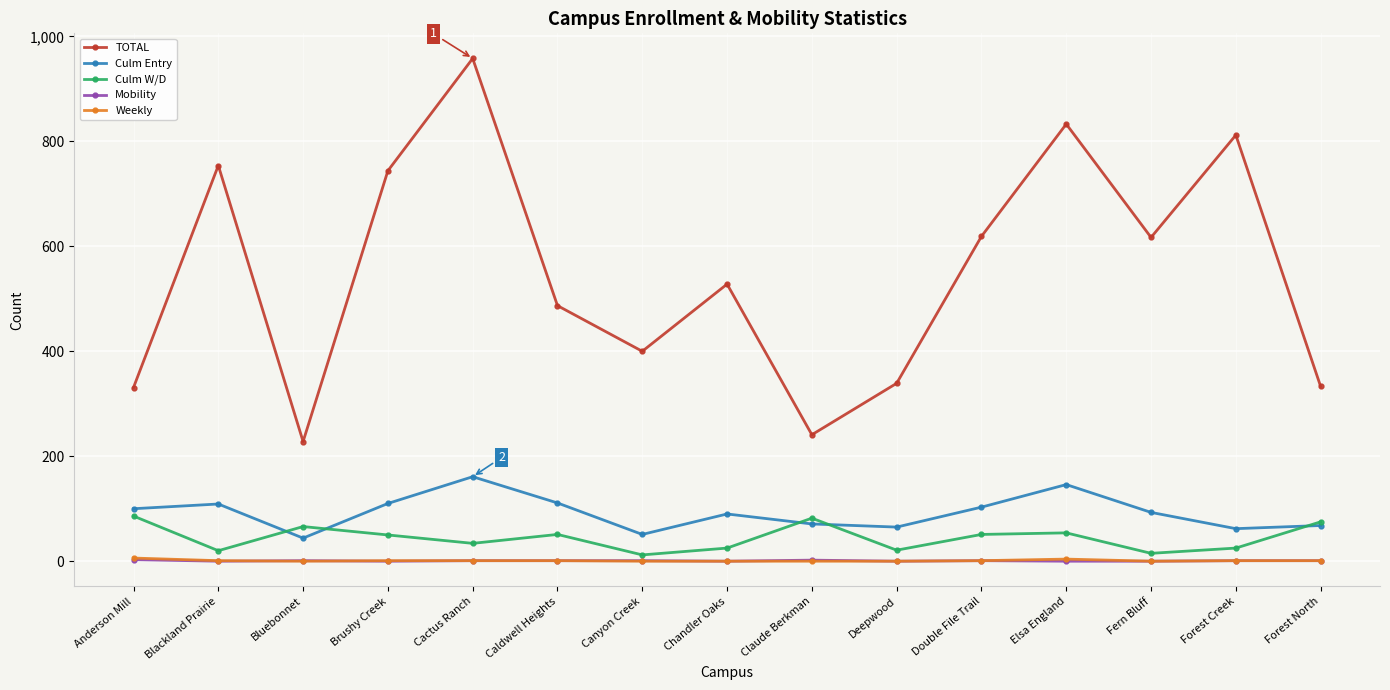

Is it true that TOTAL equals 487 at Caldwell Heights?

True